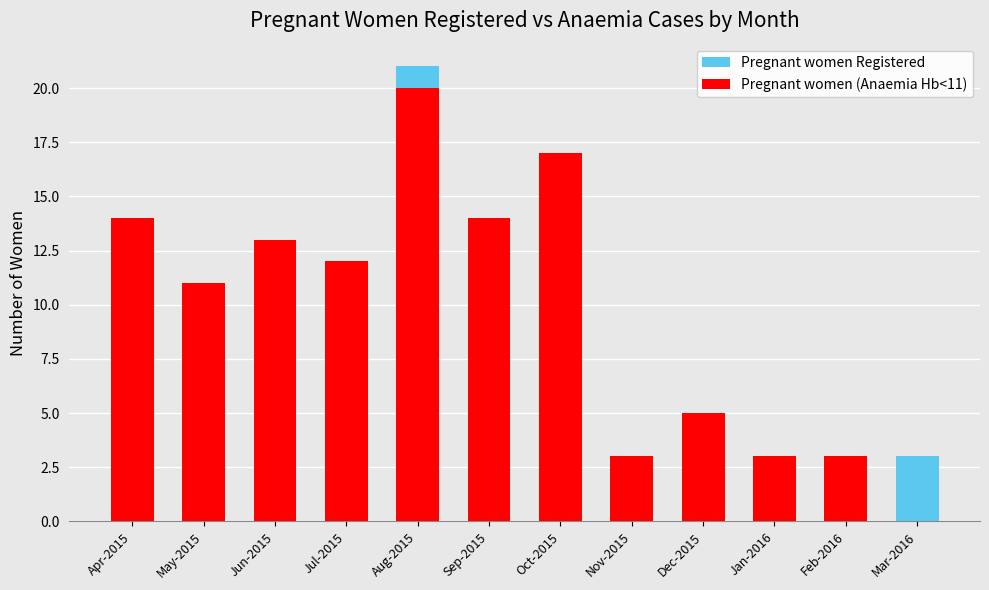

Which series has the widest spread of values?

Pregnant women (Anaemia Hb<11)